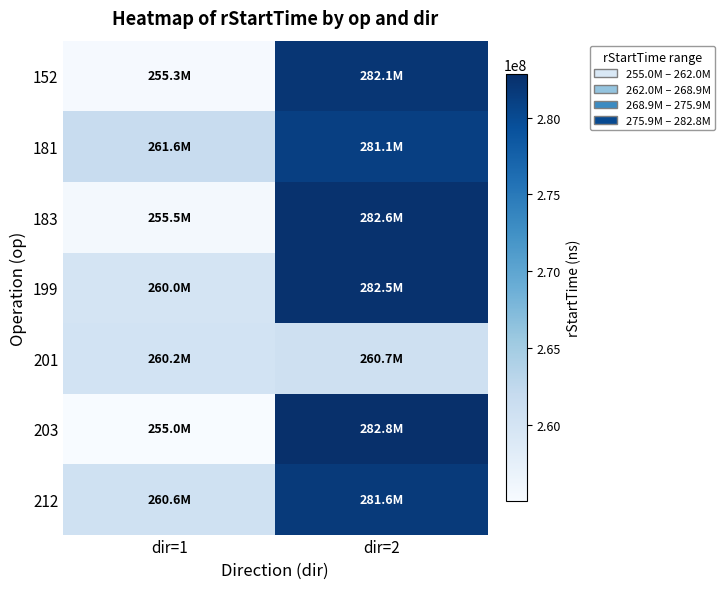

Which has a higher value, dir=1 or dir=2?

dir=2